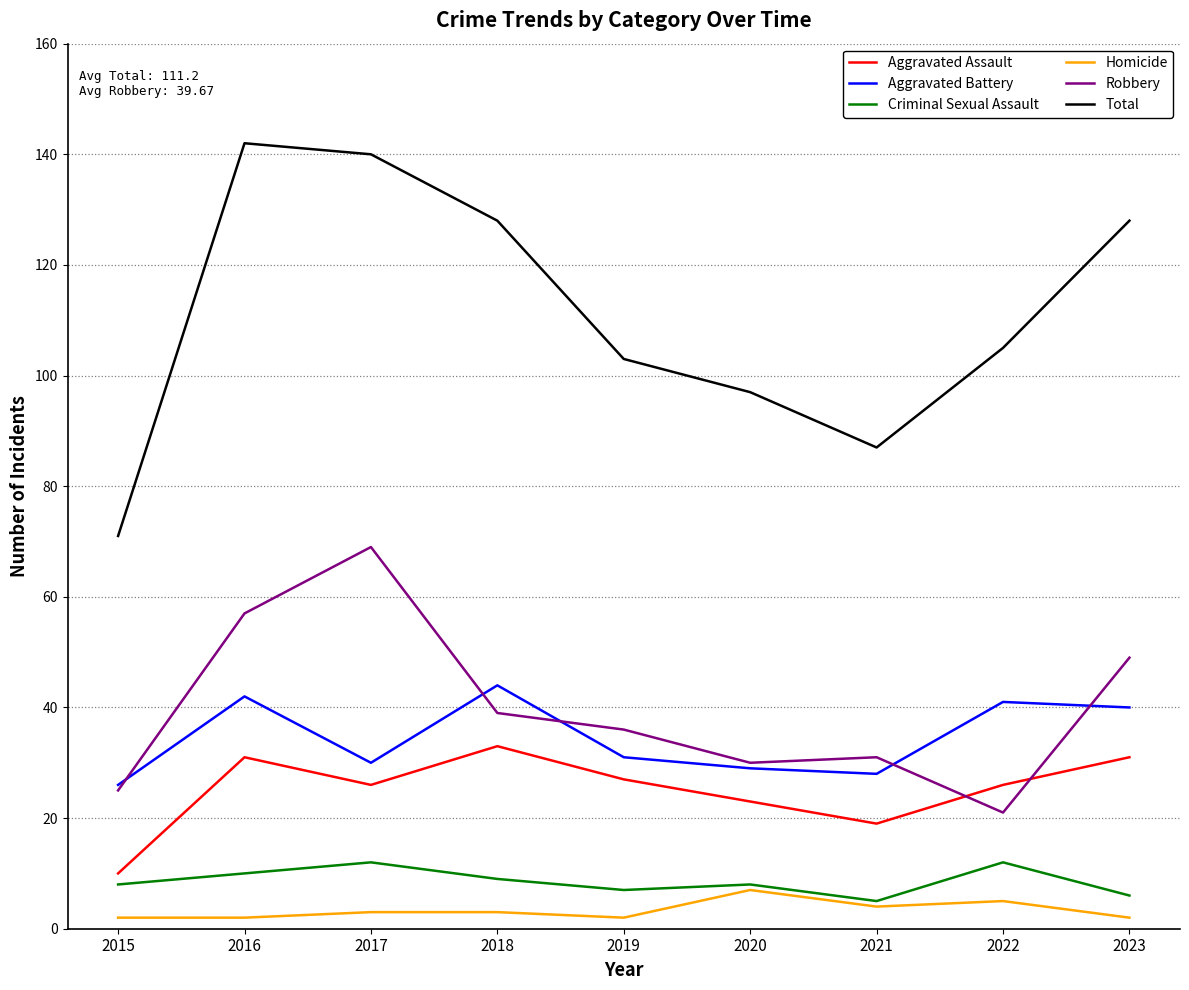

Which series has the widest spread of values?

Total